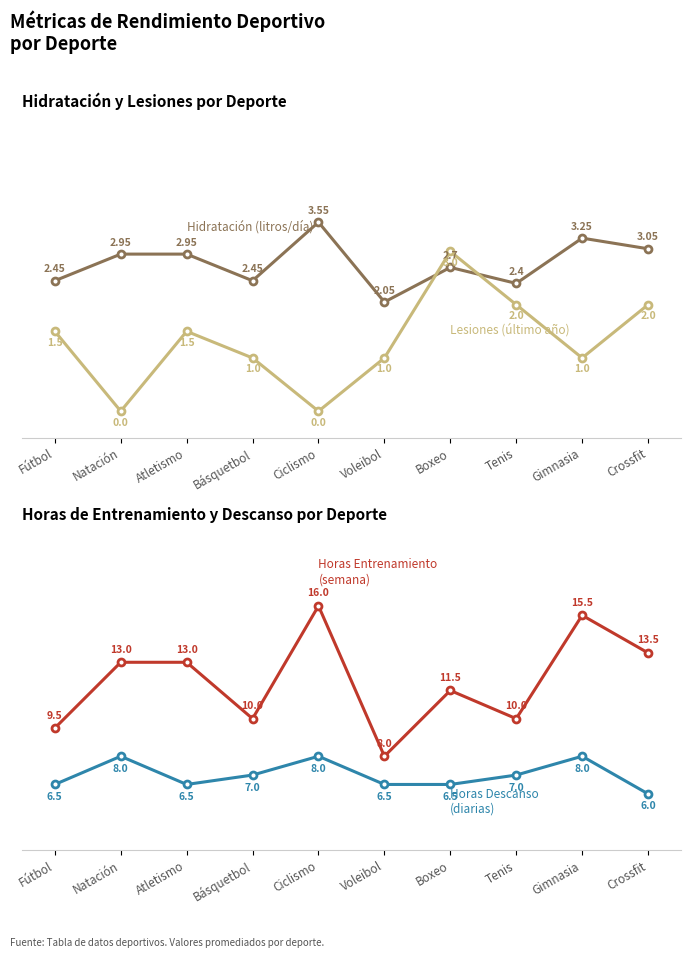

What is the maximum value shown in the chart?

16.0